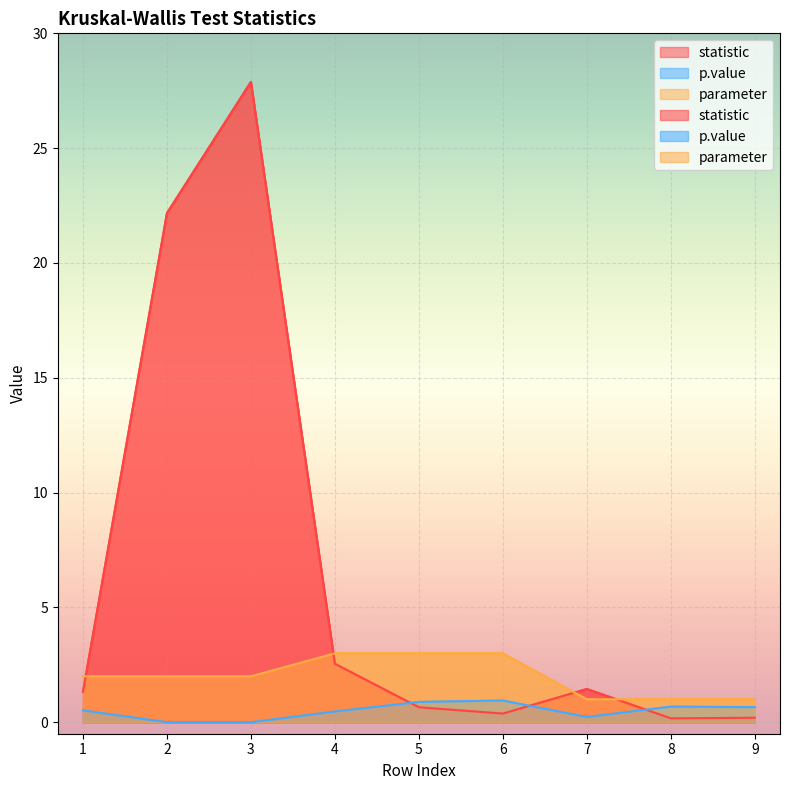

At which label does p.value reach its peak?

6